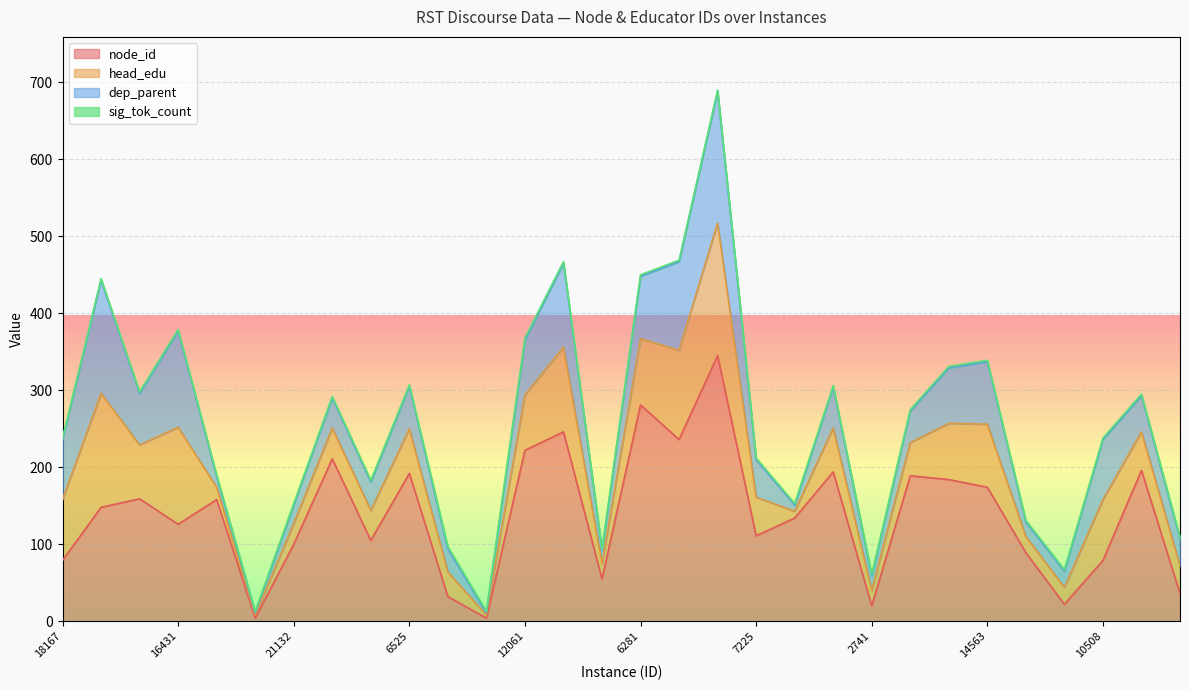

The sig_tok_count series shows 2 at 2198. True or false?

True